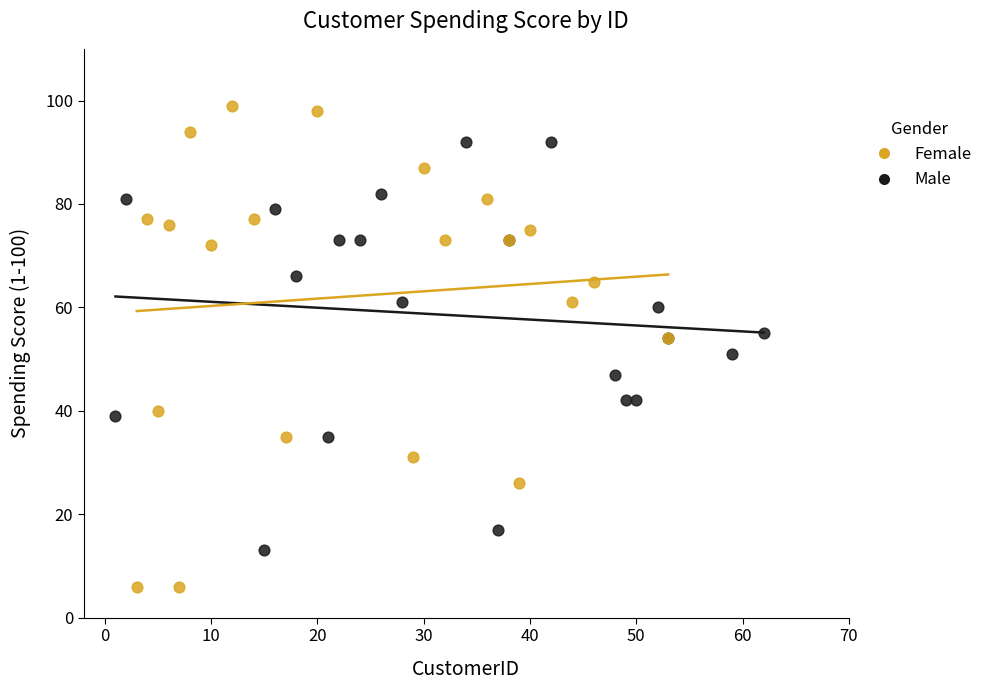

Which series has the largest Y range (max minus min)?

Female